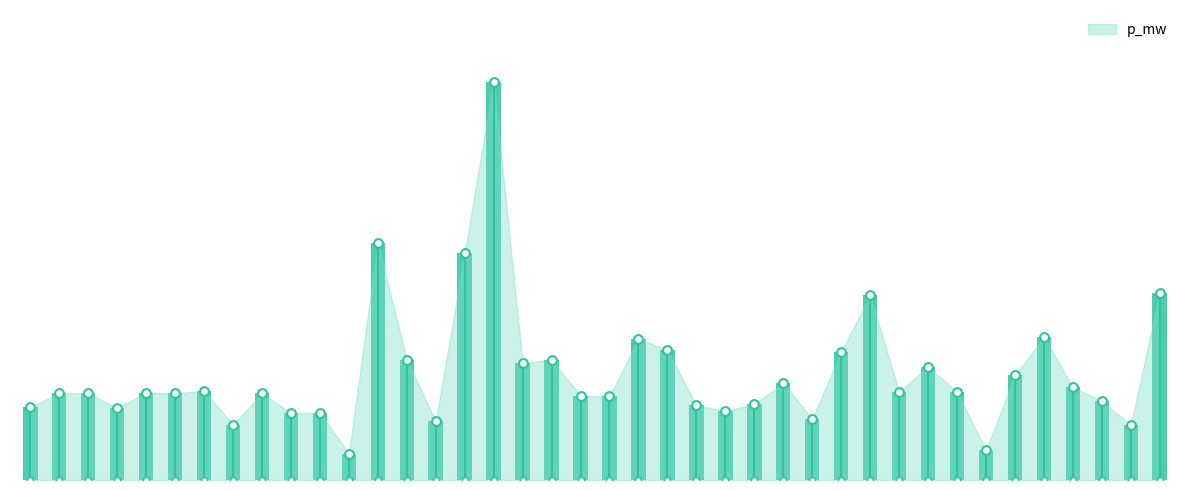

Between 32 and 9, which is larger?

32